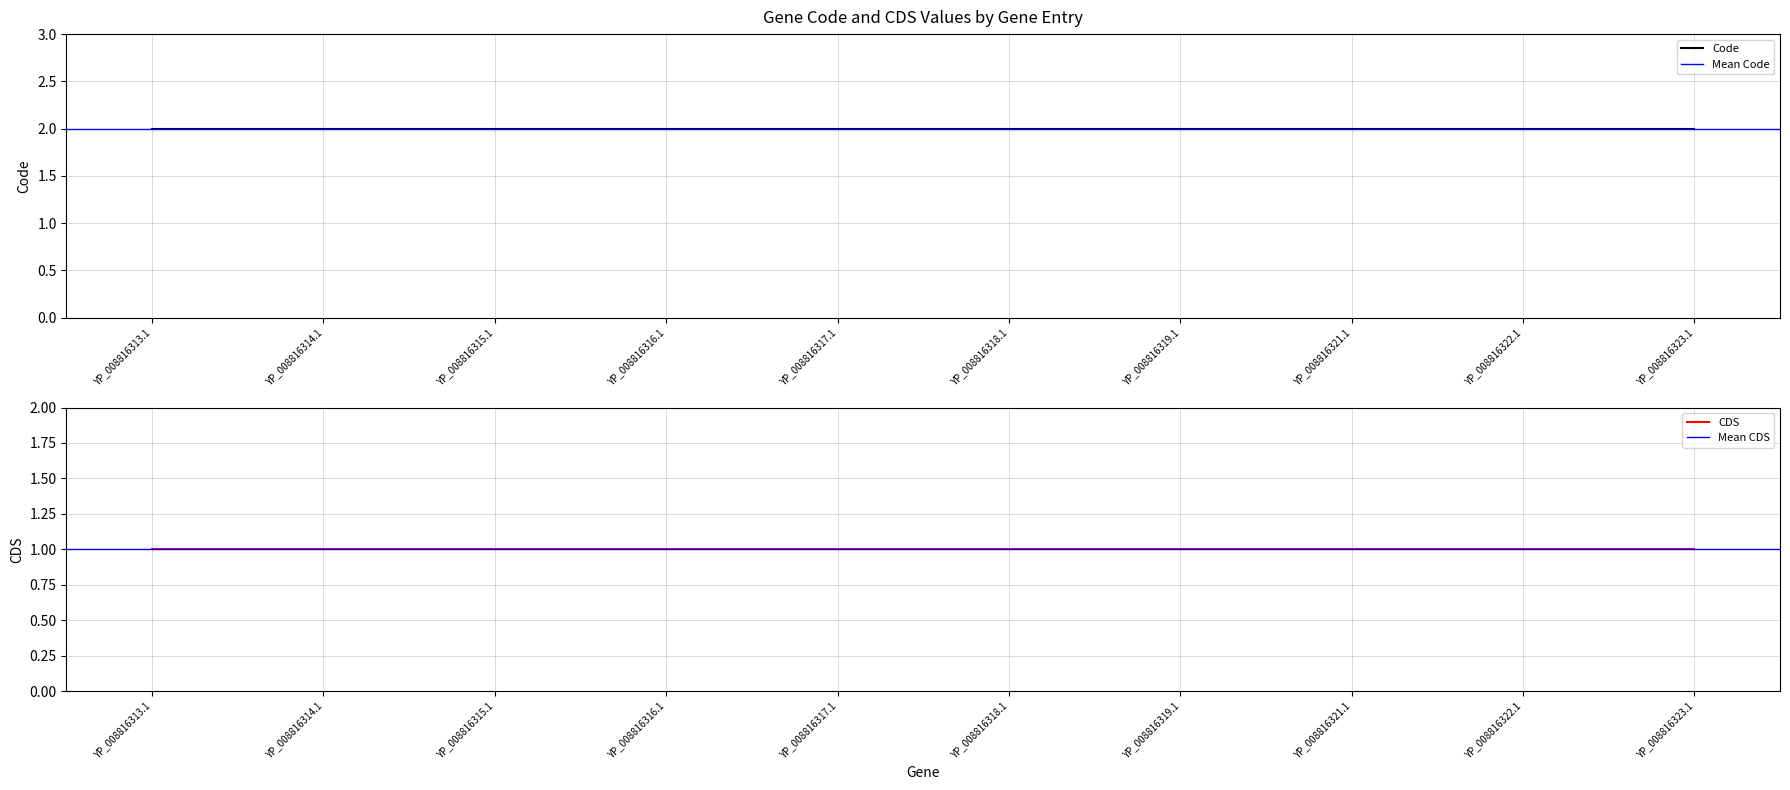

What is the label of the 1st point from the right?

YP_008816323.1